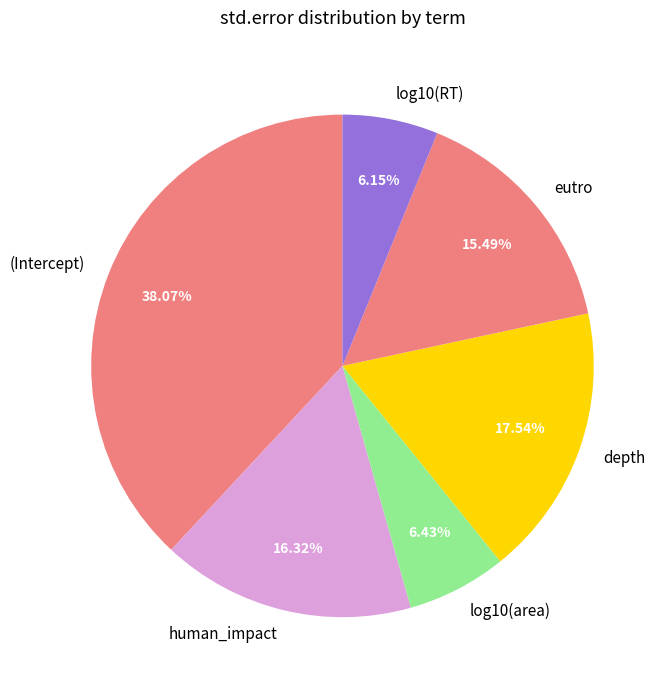

To the nearest percent, what is the combined percentage of eutro and log10(RT)?

22%